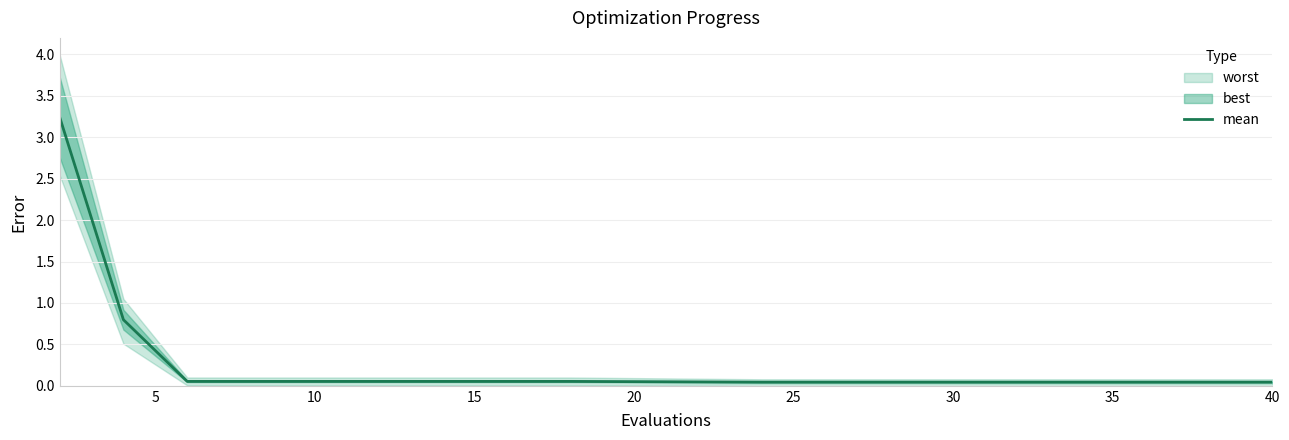

True or false: the data shows 0.1 at 9.

False